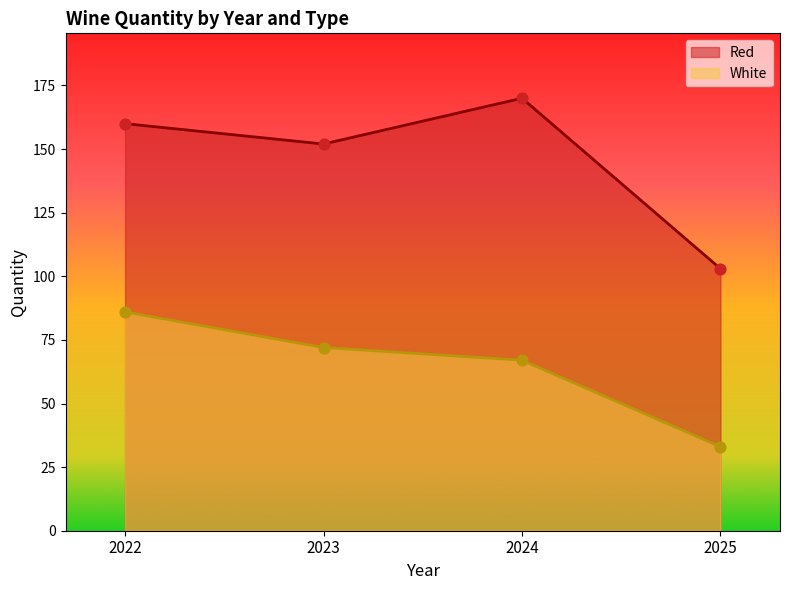

Which series has the largest Y range (max minus min)?

Red